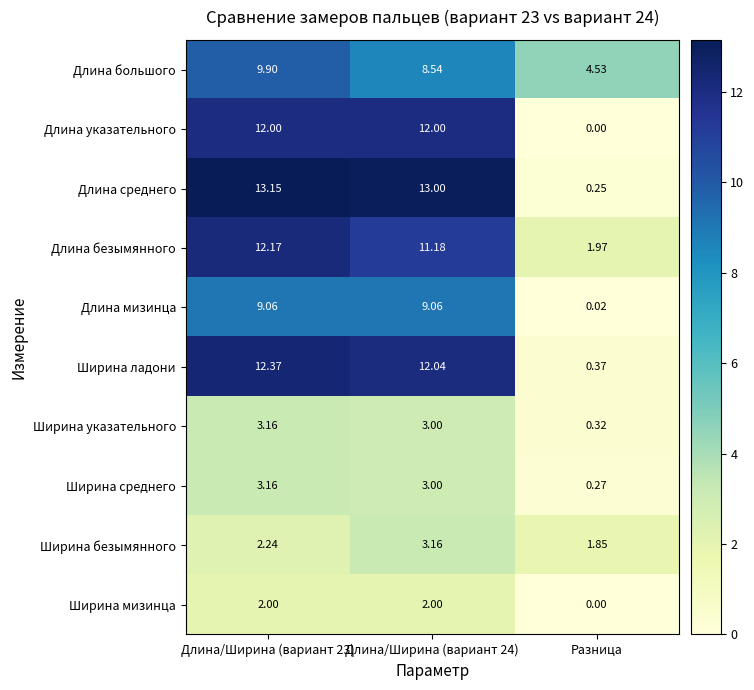

At how many categories does at least one series exceed 4?

3